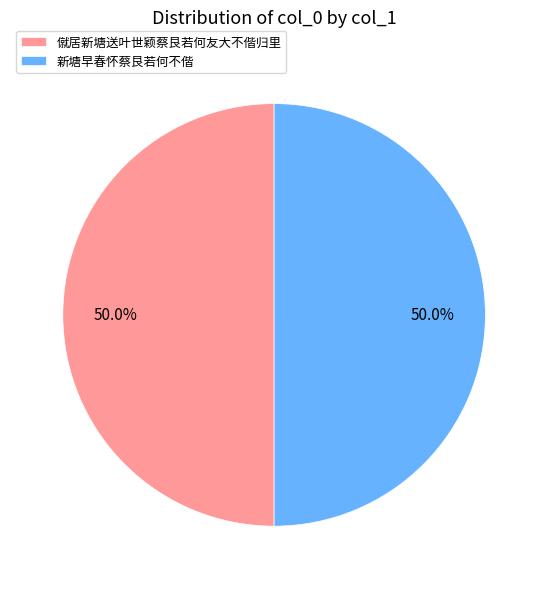

To the nearest percent, what is the combined percentage of 新塘早春怀蔡艮若何不偕 and 僦居新塘送叶世颖蔡艮若何友大不偕归里?

100%